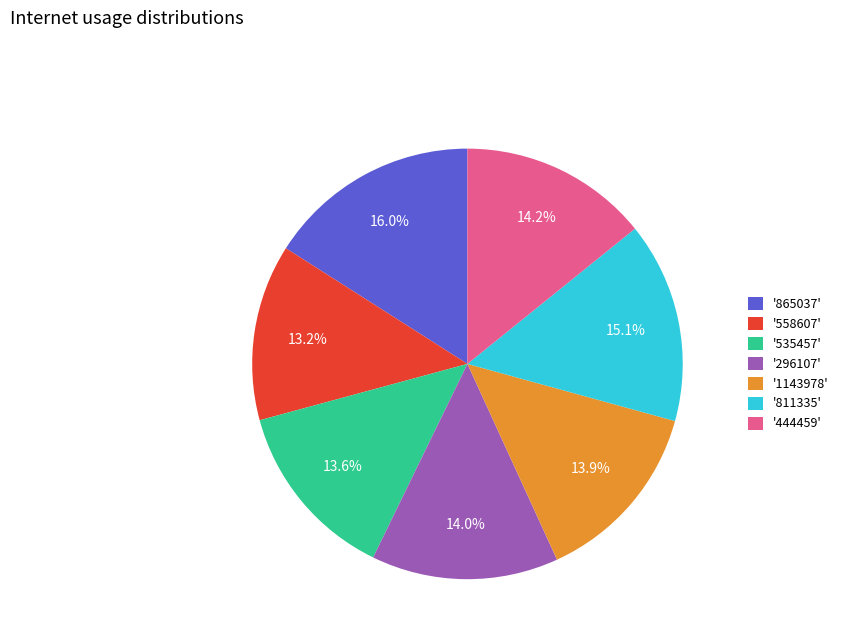

Between '296107' and '865037', which is larger?

'865037'